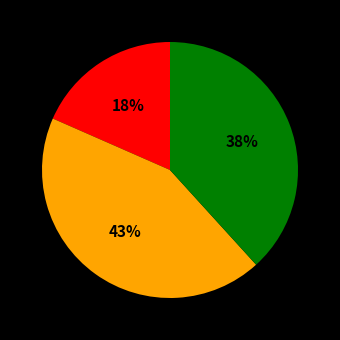

Is there any slice that represents more than half of the pie?

No